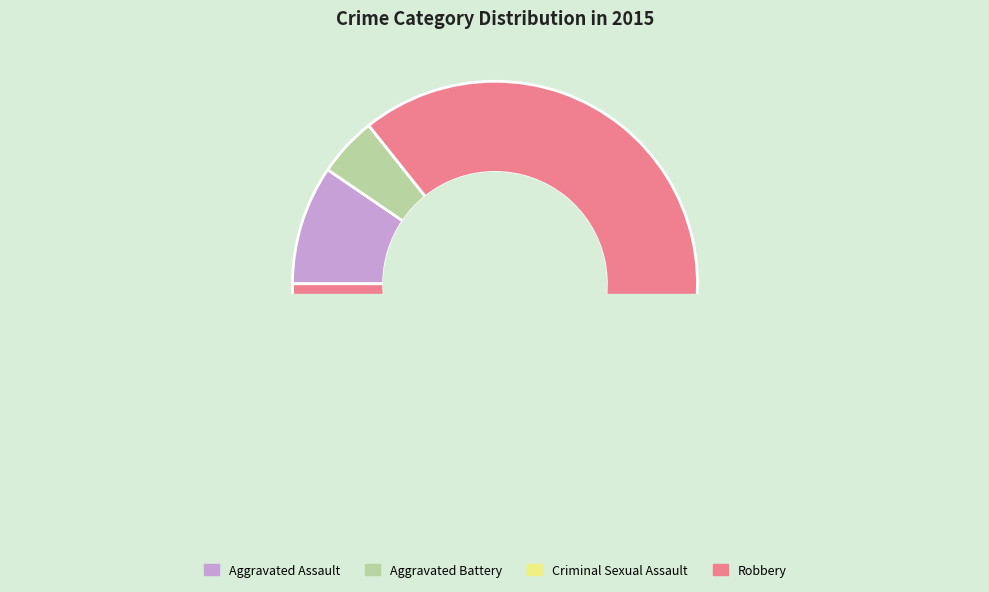

The Criminal Sexual Assault slice represents 0% of the pie. True or false?

True